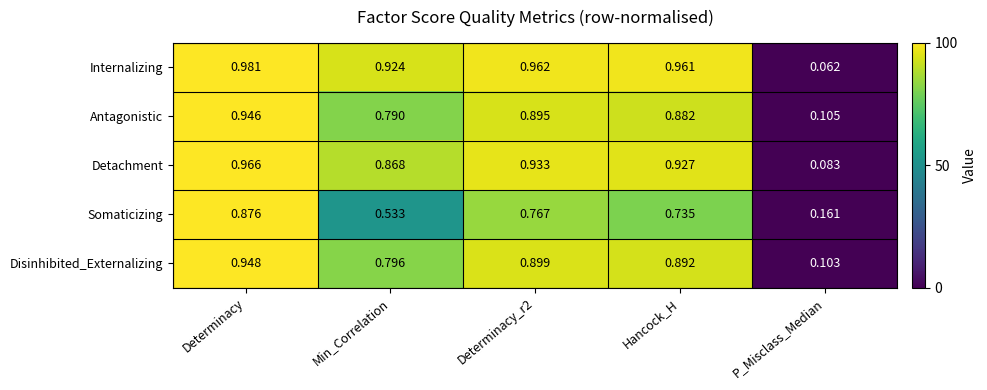

Which series has the largest total across all categories?

Internalizing